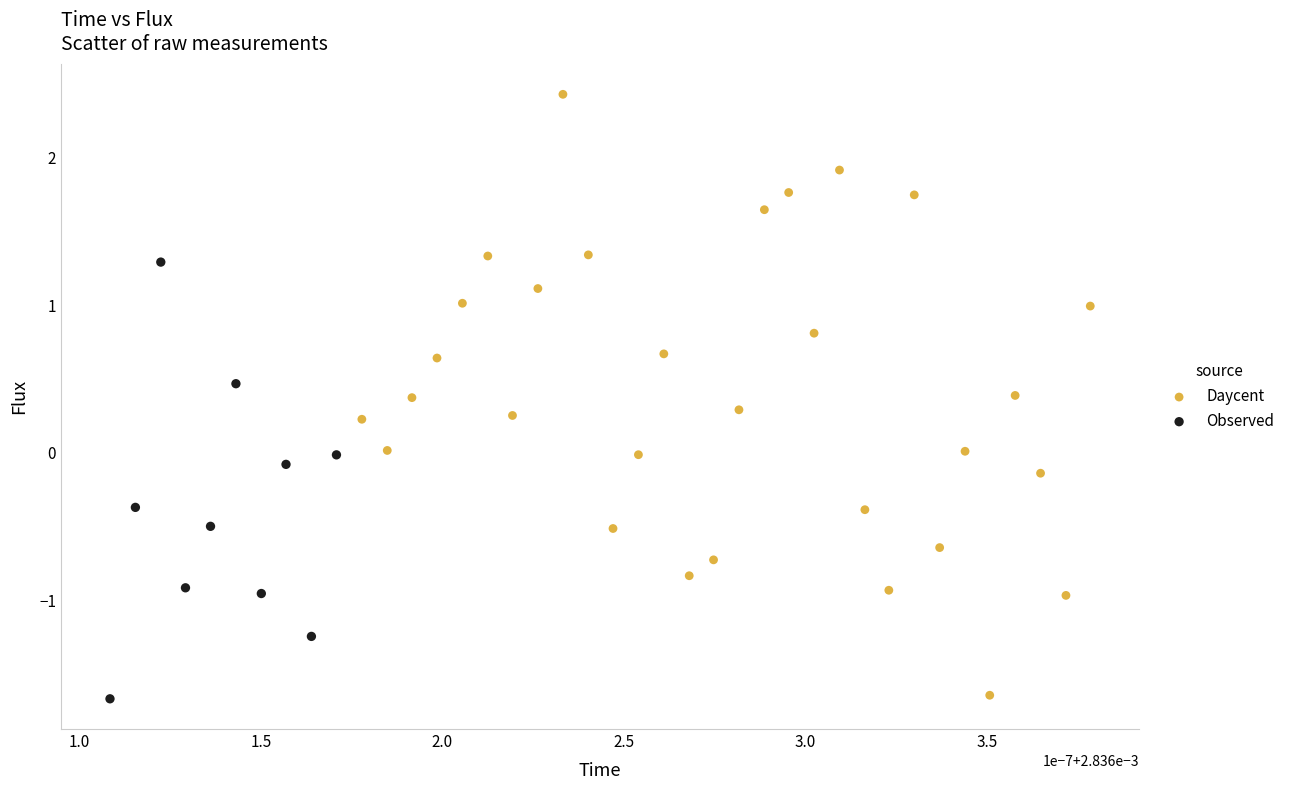

What are all the series names shown in the legend?

Daycent, Observed